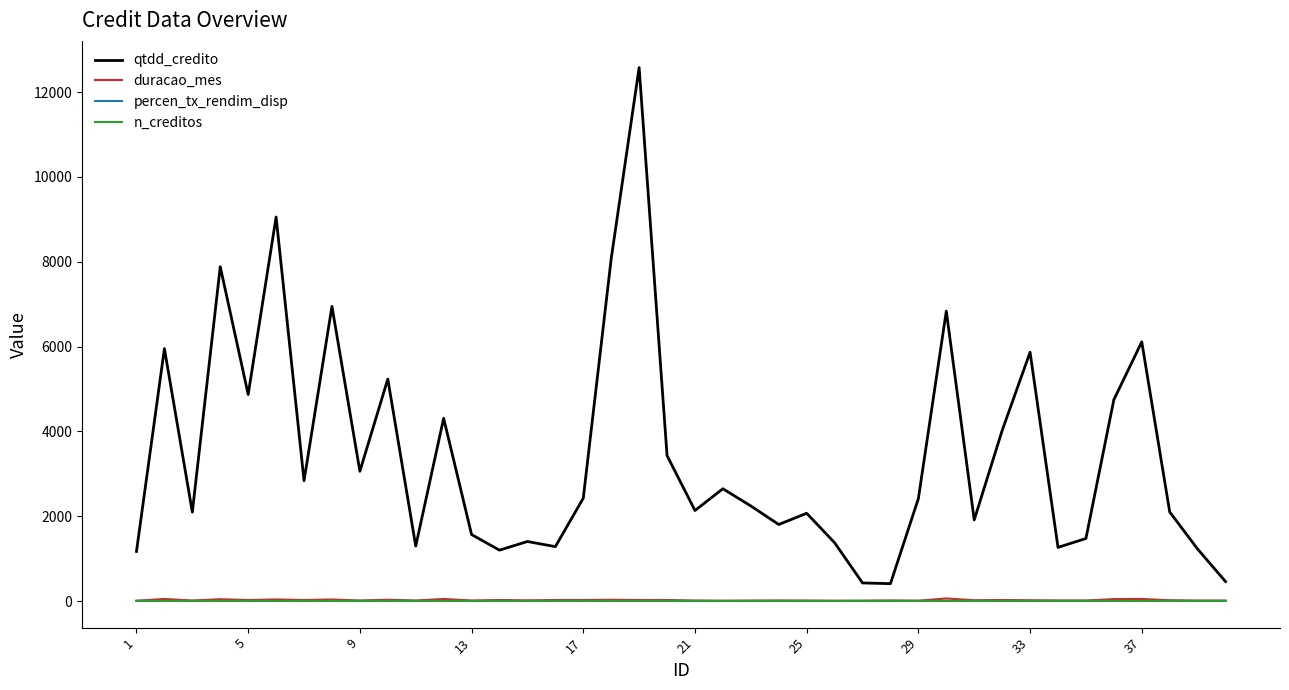

Which series has the largest range (max minus min)?

qtdd_credito